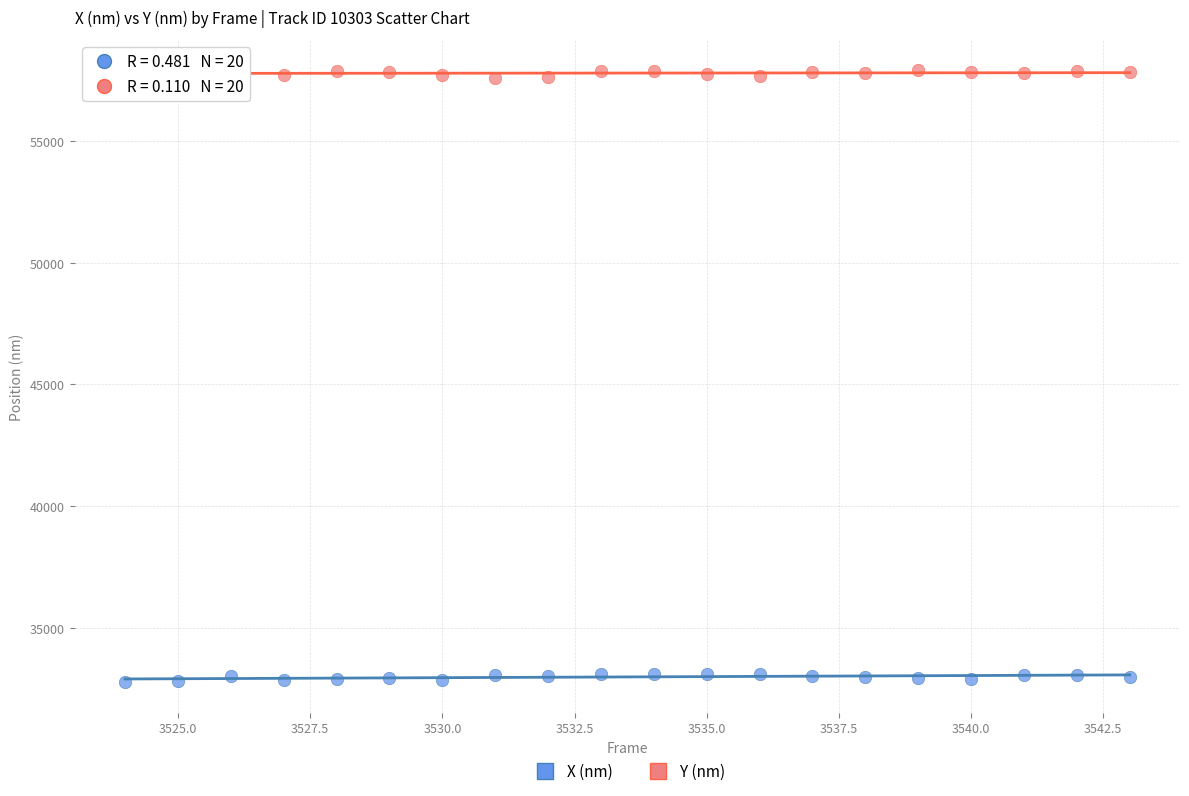

Which series contains the highest Y value?

Y (nm)